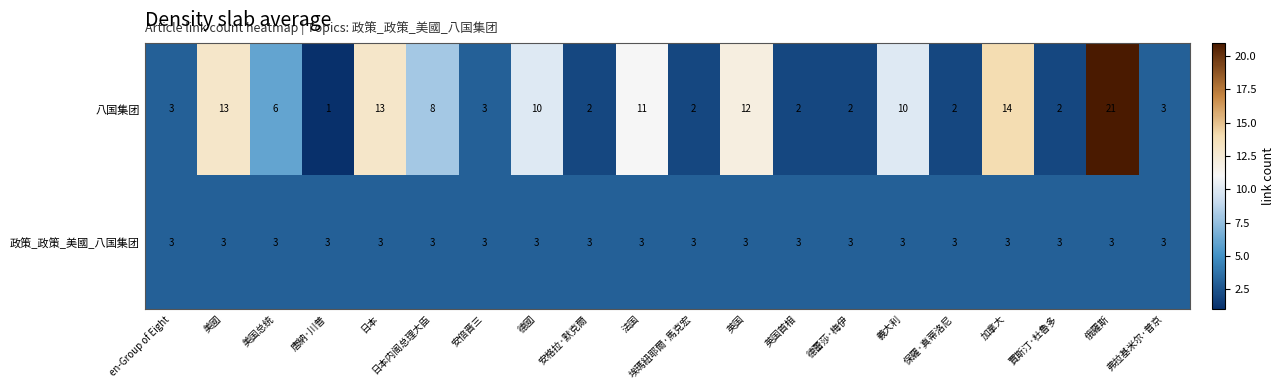

What is the maximum value shown in the chart?

21